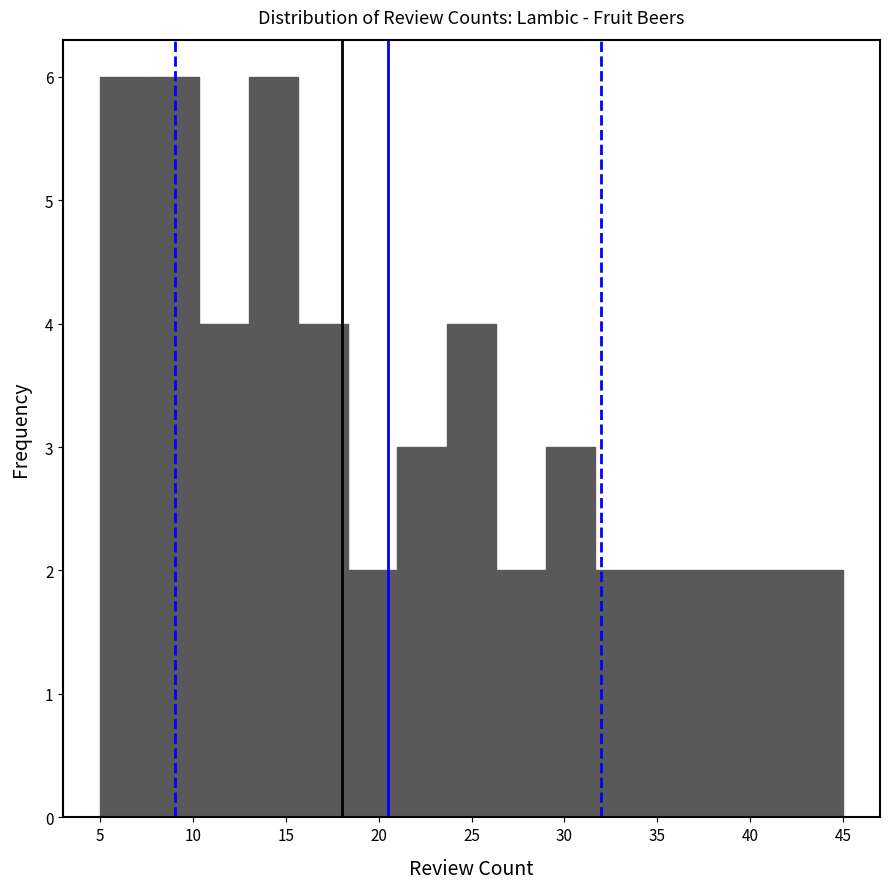

Reading left to right, list every bar in this chart as the range it spans on the x-axis followed by its height. Neither the bar edges nor the heights are printed on the chart, so give them approximately, as read against the axes.

5.0 to 7.5: 6
7.5 to 10.5: 6
10.5 to 13.0: 4
13.0 to 15.5: 6
15.5 to 18.5: 4
18.5 to 21.0: 2
21.0 to 23.5: 3
23.5 to 26.5: 4
26.5 to 29.0: 2
29.0 to 31.5: 3
31.5 to 34.5: 2
34.5 to 37.0: 2
37.0 to 39.5: 2
39.5 to 42.5: 2
42.5 to 45.0: 2